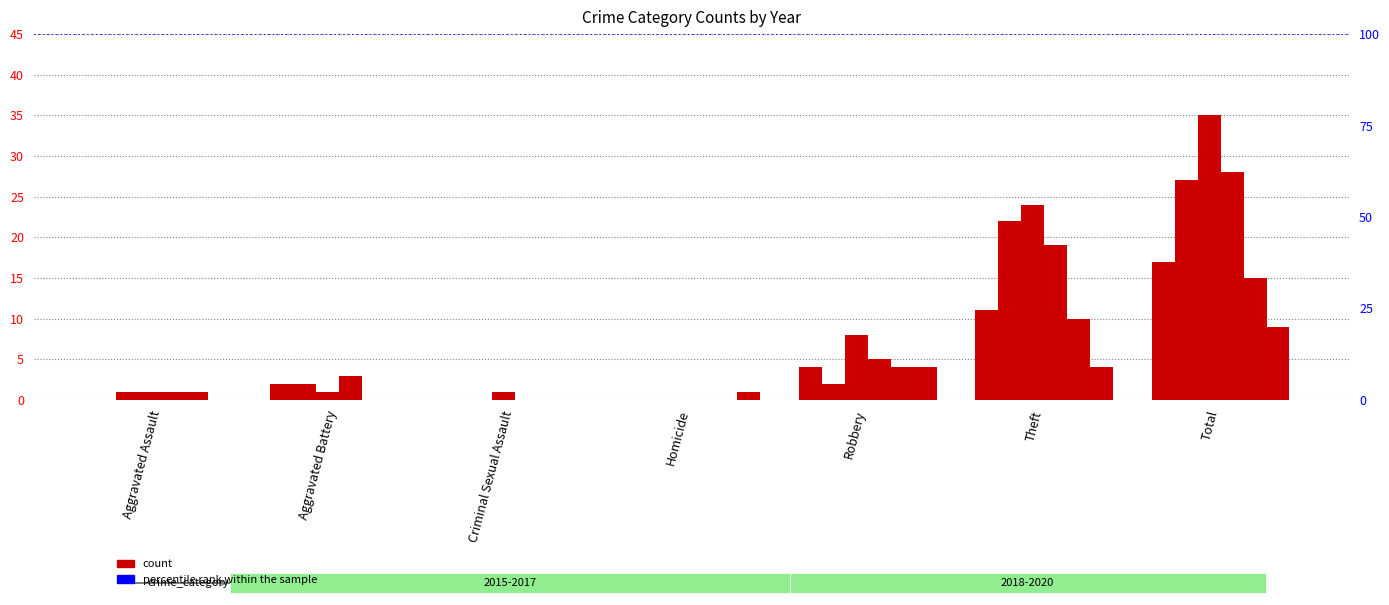

Does the chart contain any negative values?

No